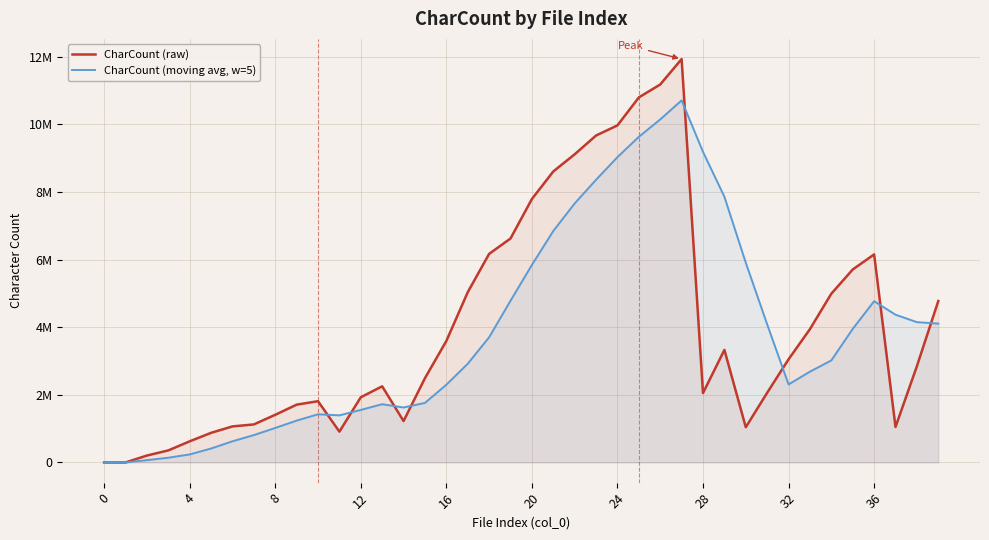

How many intersections are there between CharCount (moving avg, w=5) and CharCount (raw)?

8